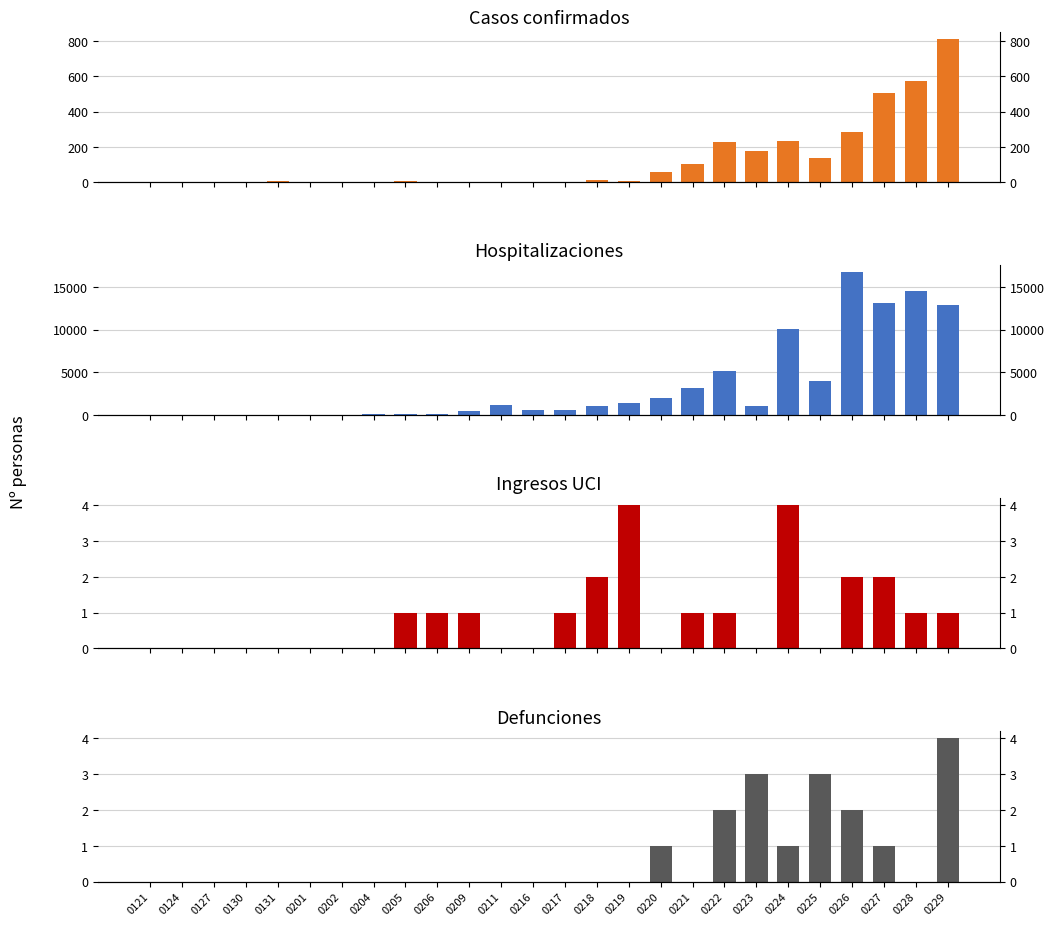

Is the value of tested at 0130 greater than the value of confirmed at 0121?

Yes